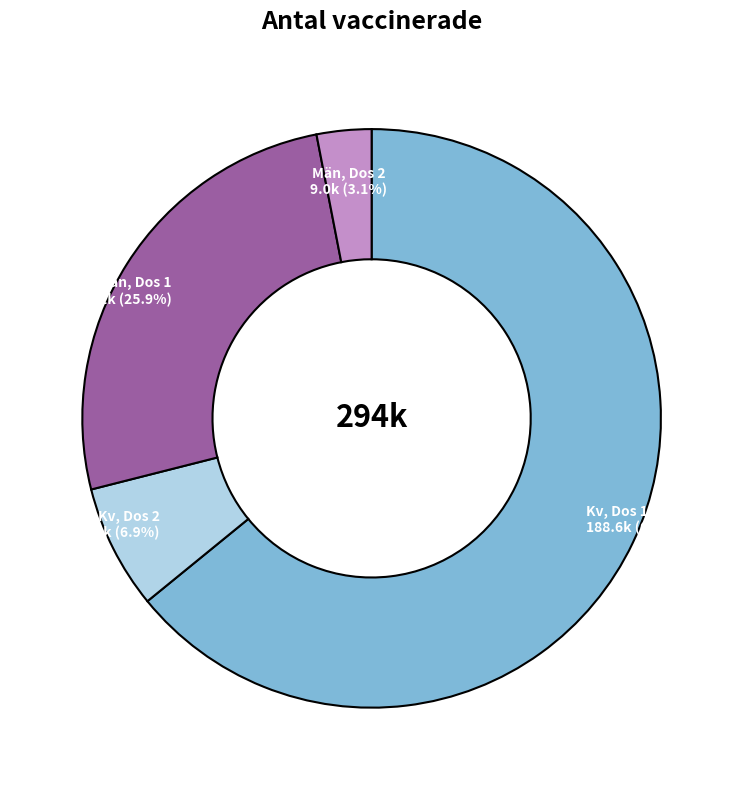

To the nearest percent, what is the difference between the Män, Dos 2 and Kv, Dos 2 slice percentages?

4%